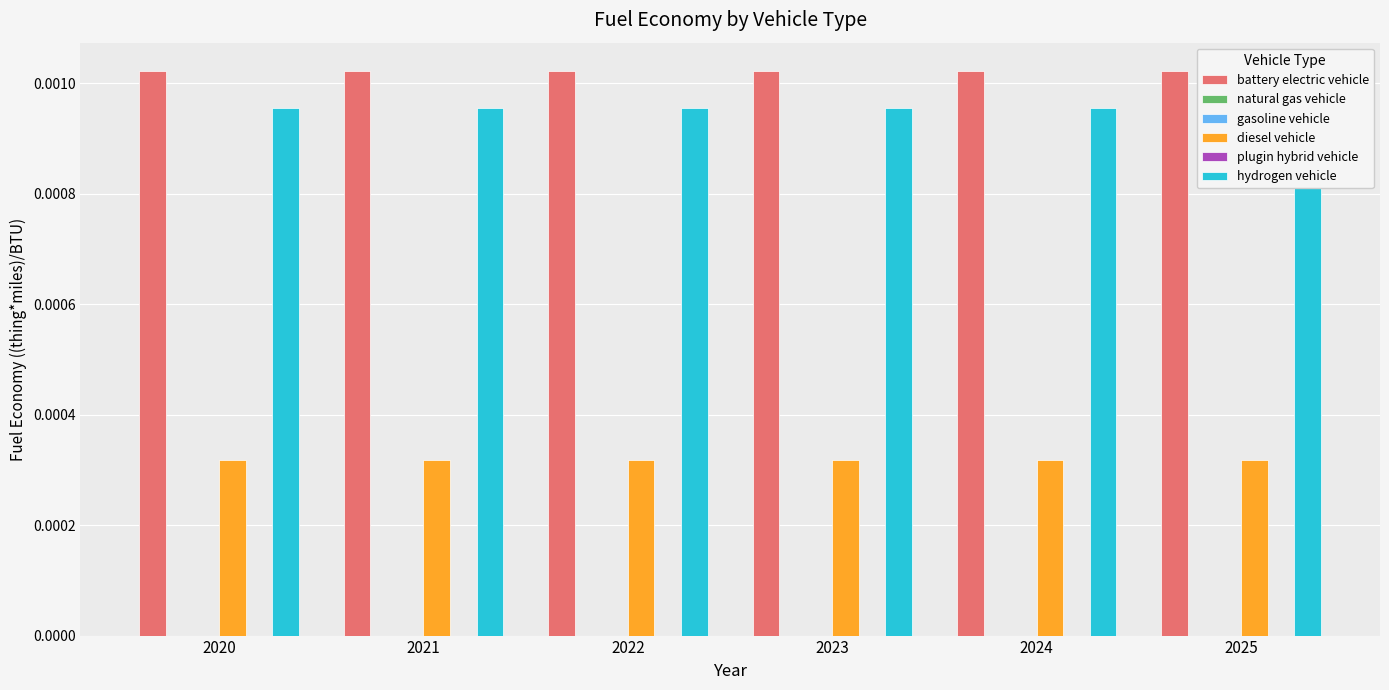

Are the bars grouped side by side (vs. stacked)?

Yes